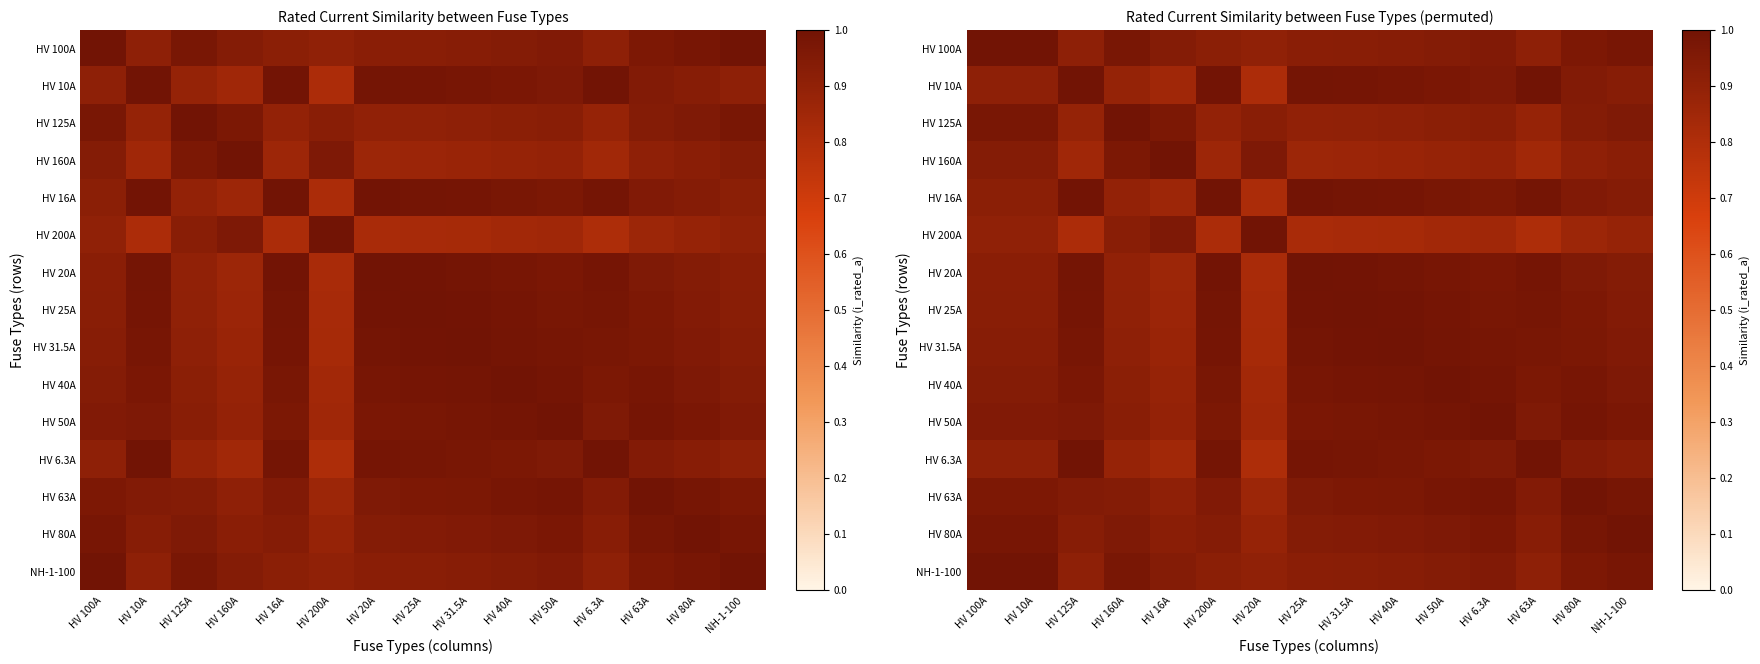

What is the sum of all HV 80A values?

14.3